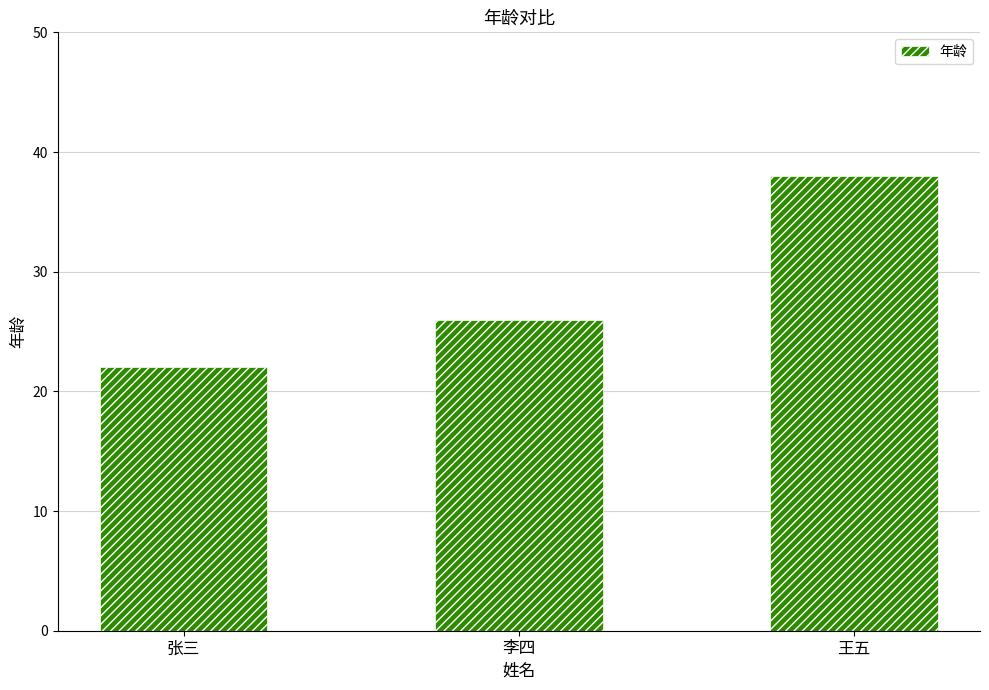

How many bars are there in total?

3